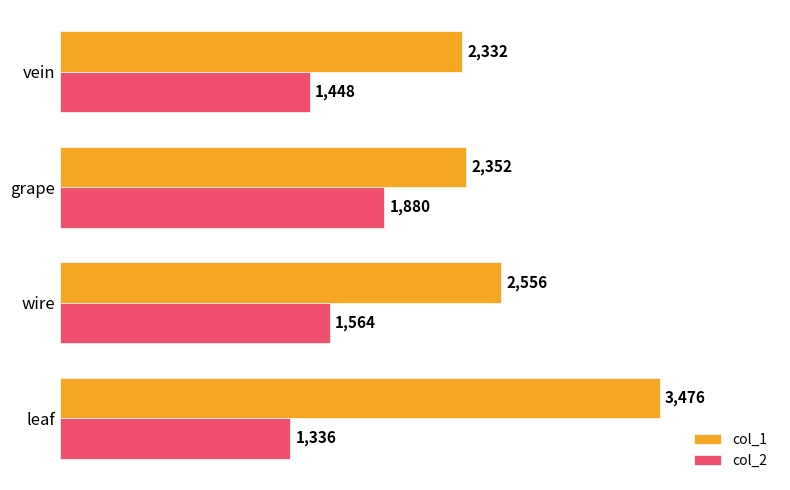

Count the col_2 values in the range 1448 to 1880.

3